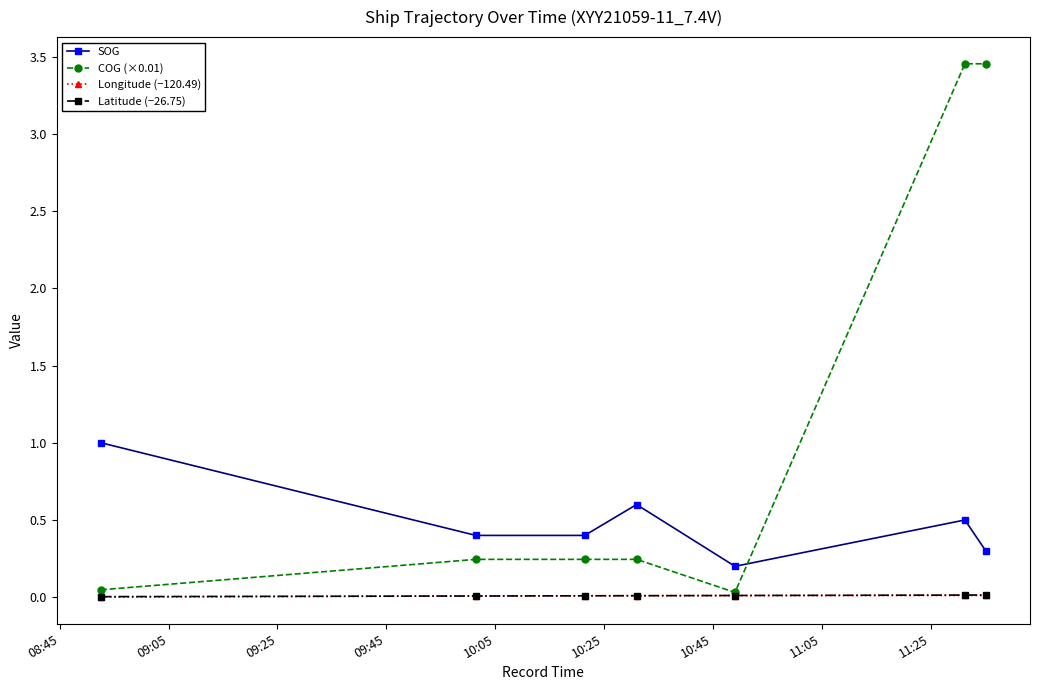

How many interior local peaks does the SOG series have?

2